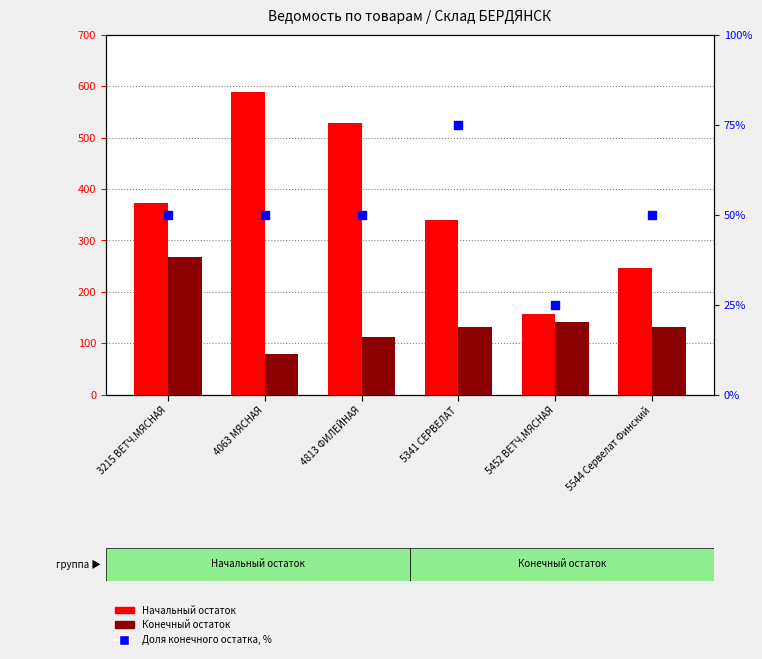

Which series reaches the maximum Y coordinate?

Начальный остаток